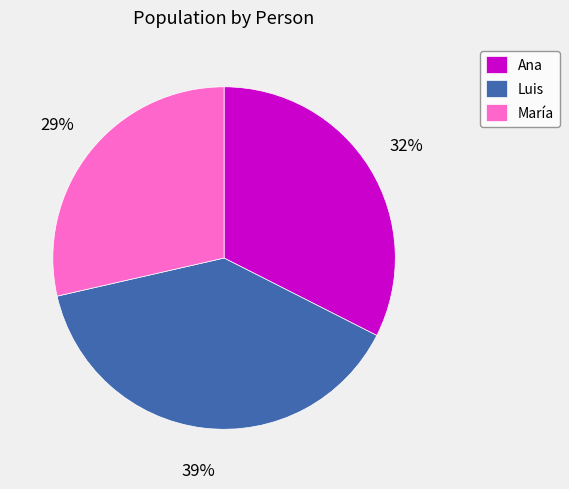

How many slices are in this pie chart?

3